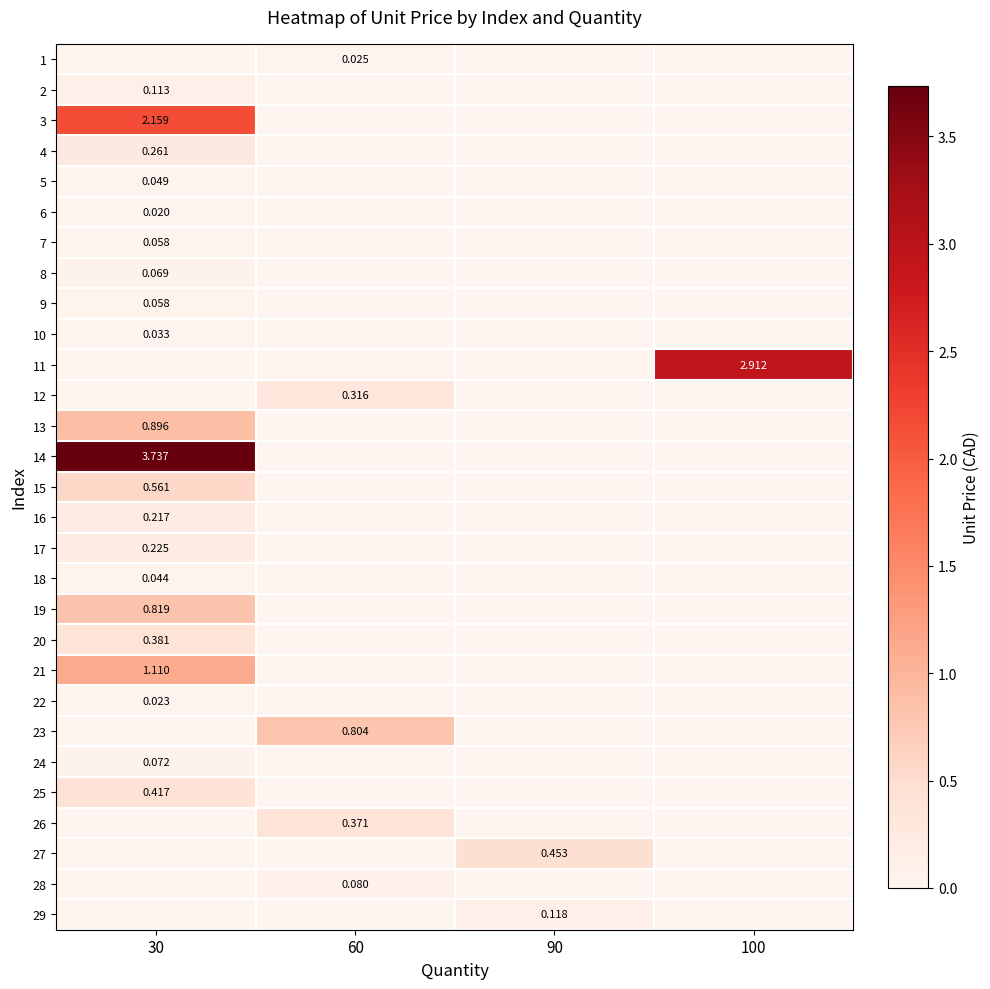

Which has a higher value, 60 or 30?

60